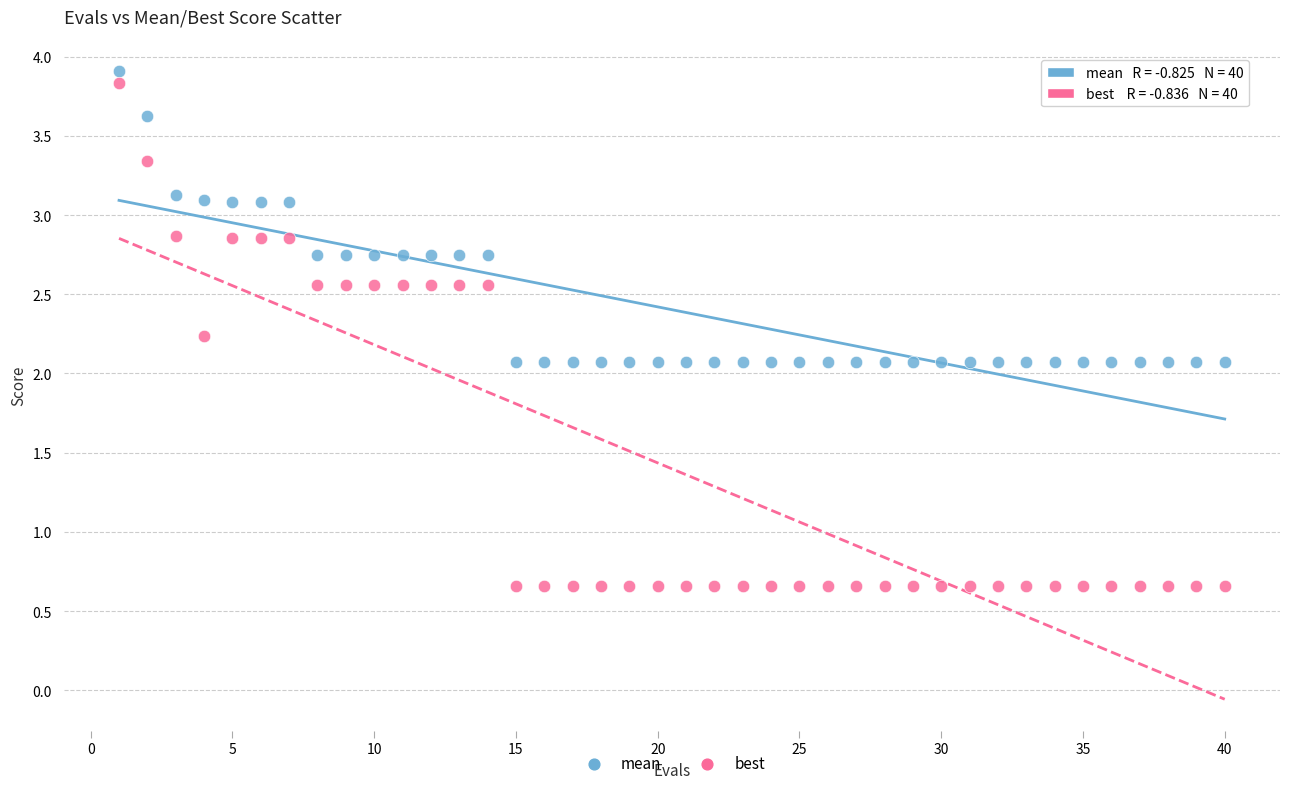

Which series has the widest spread of Y values?

best